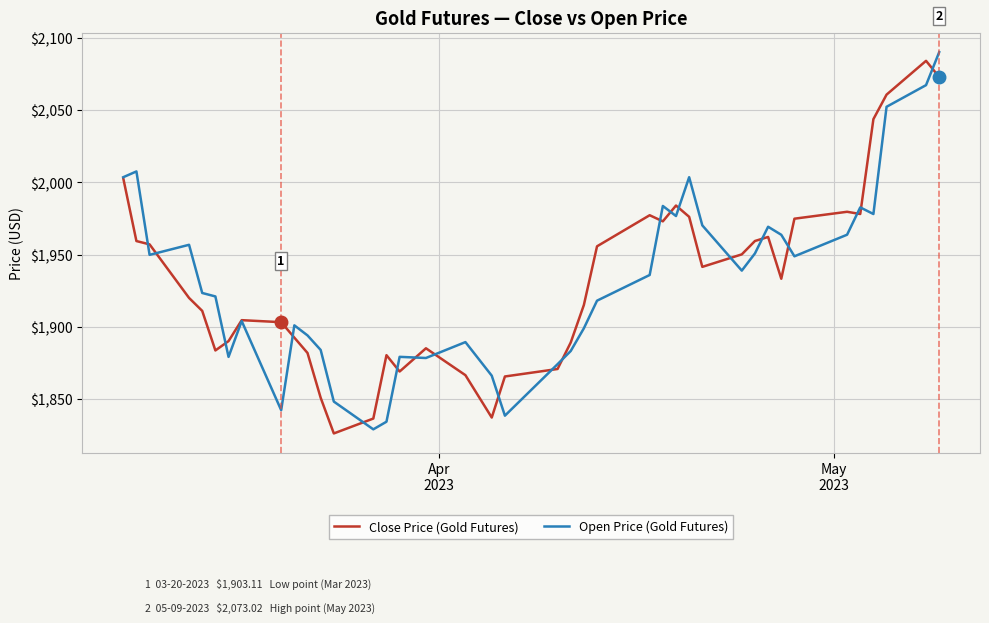

What are all the series names shown in the legend?

Close Price (Gold Futures), Open Price (Gold Futures)